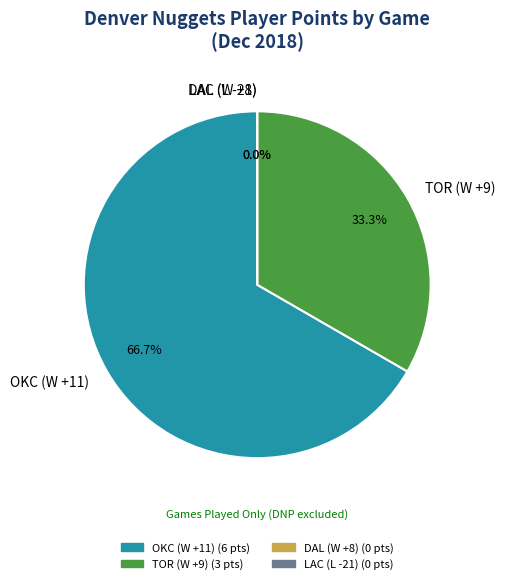

Which slice is the smallest?

DAL (W +8)